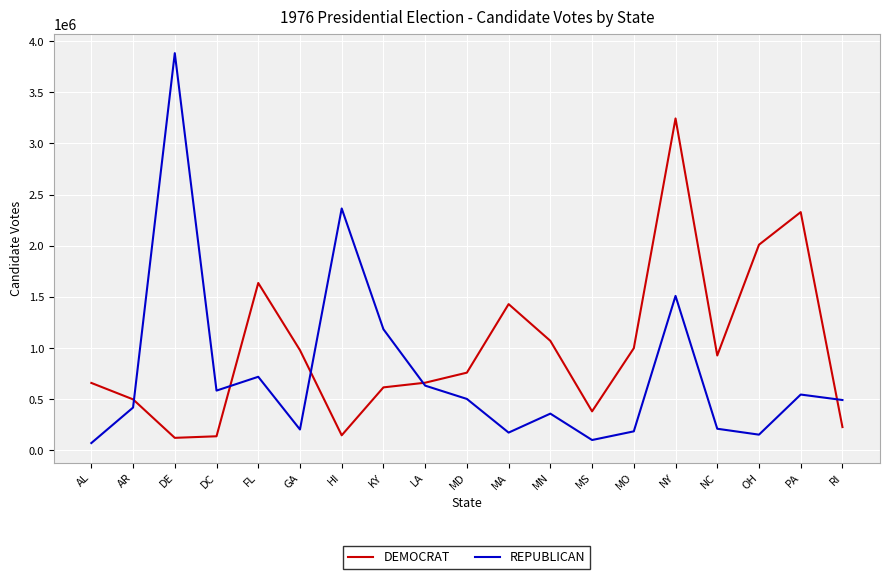

How many times do DEMOCRAT and REPUBLICAN cross each other?

5